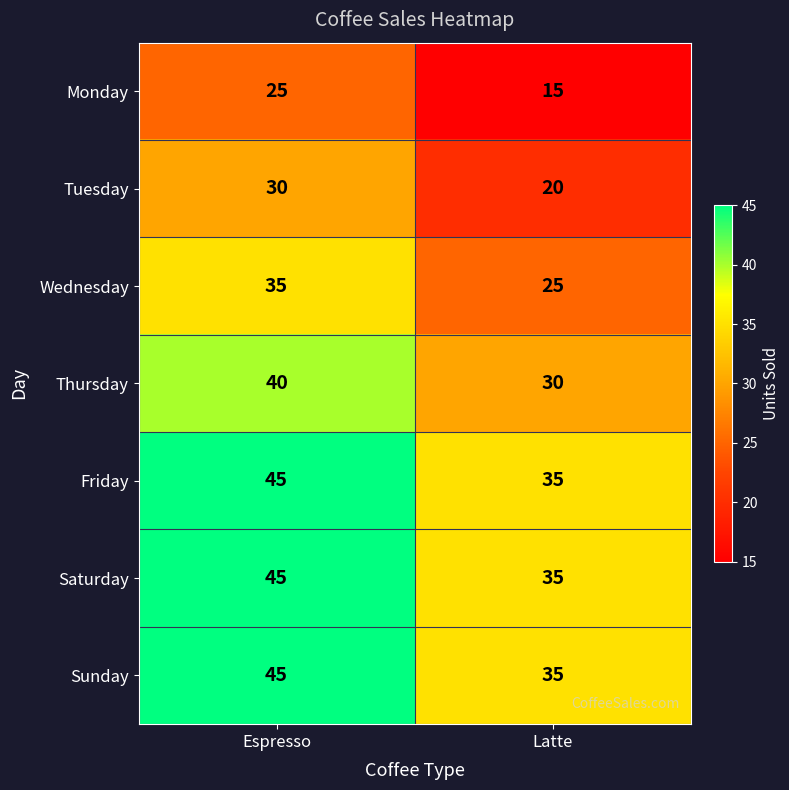

What is the difference between the highest and lowest values at Latte?

20